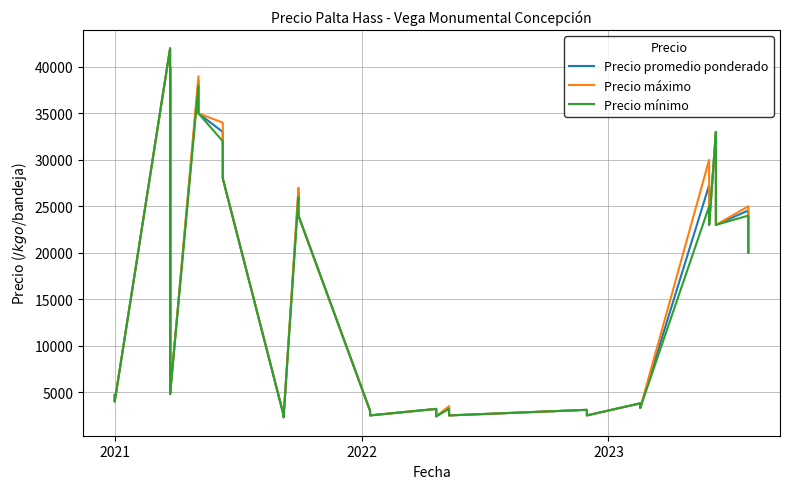

What is the difference between the second highest and second lowest values in the Precio máximo series?

37600